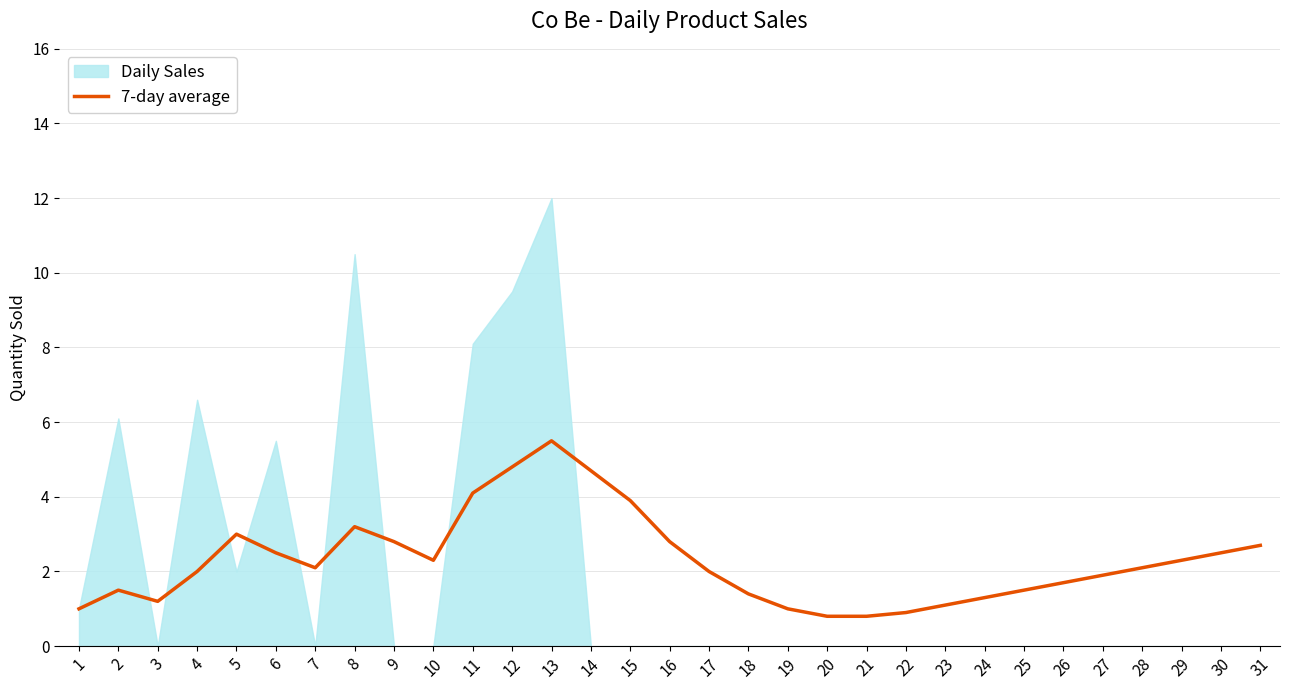

Is it true that 7-day average equals 4.8 at 12?

True